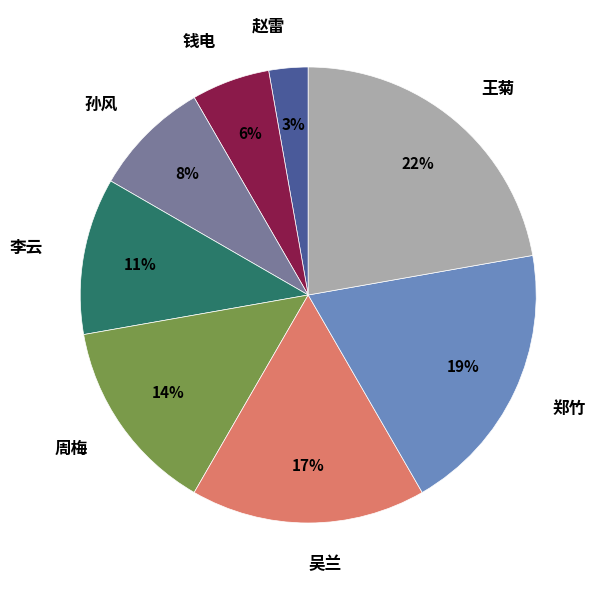

Combined, do 孙风 and 赵雷 account for over 50%?

No